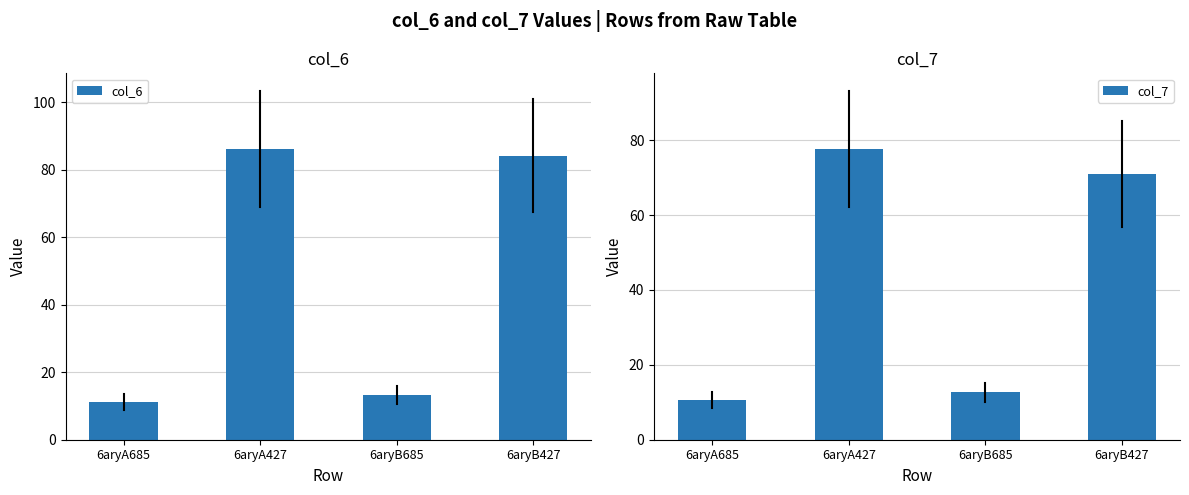

What is the minimum value shown in the chart?

10.6